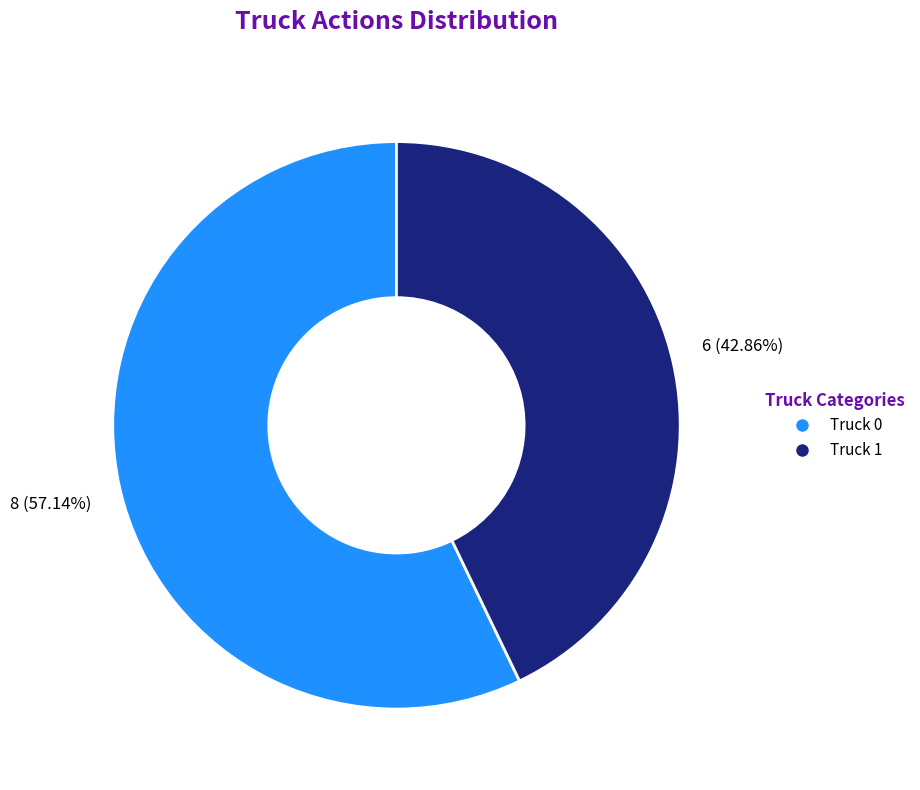

What is the majority slice?

Truck 0